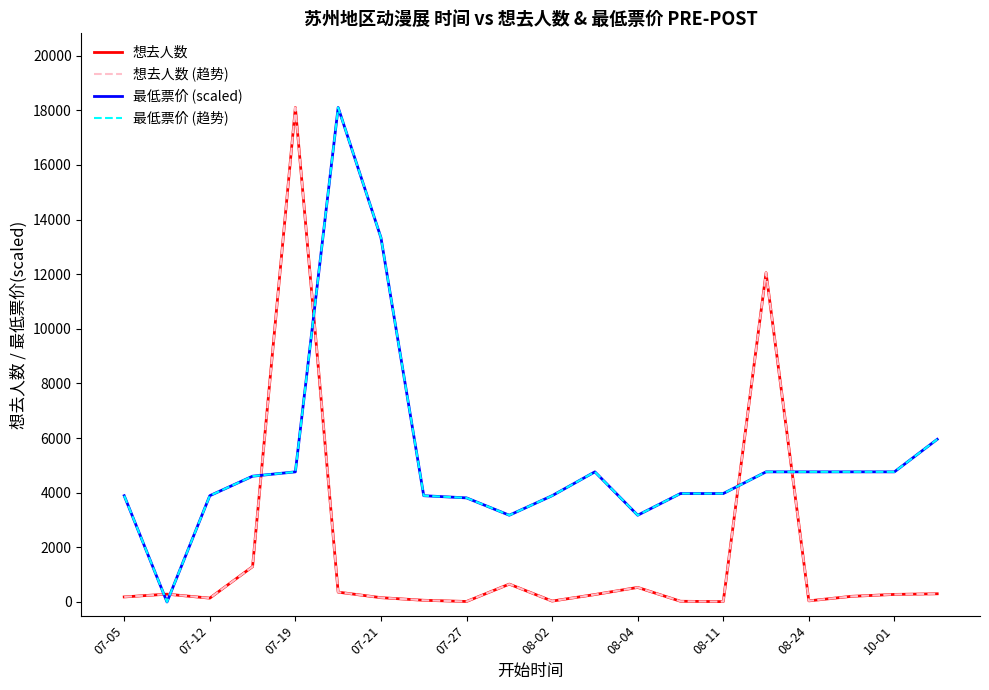

Does the chart display data point markers on the line(s)?

No